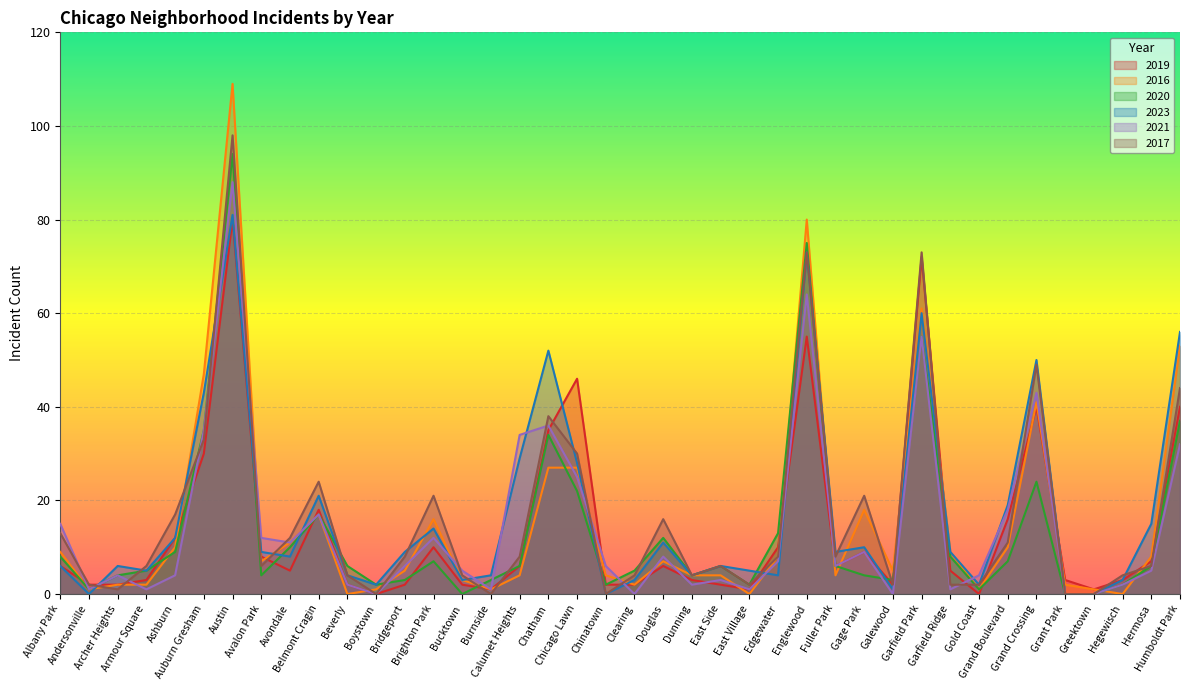

How many intersections are there between 2021 and 2019?

14